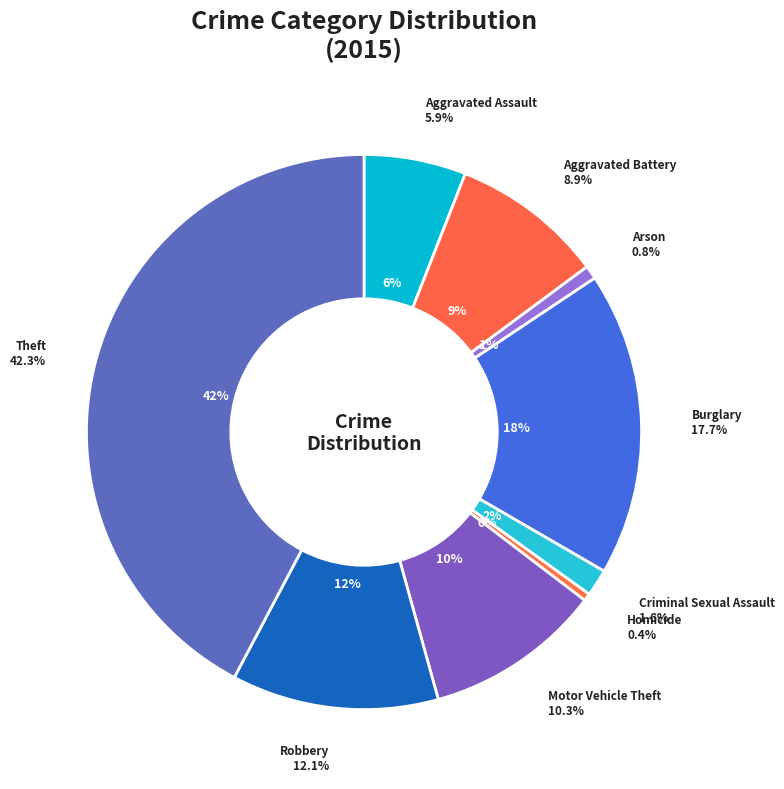

Which slice is the largest?

Theft